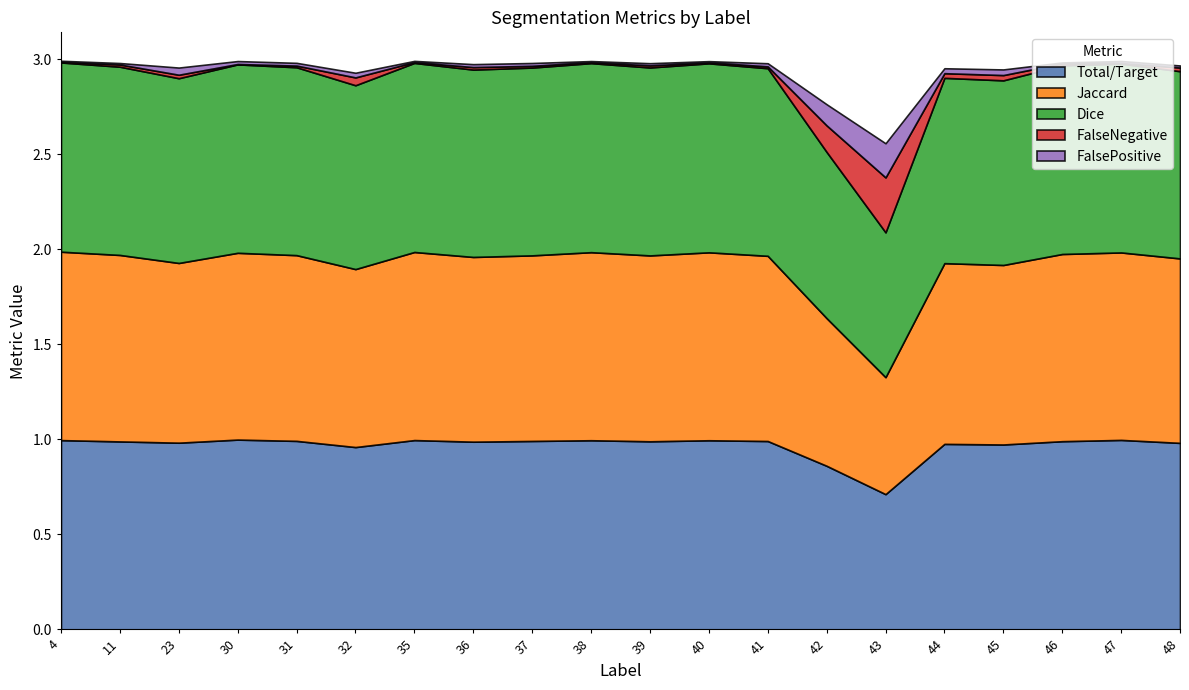

The value of Total/Target at 43 is 0.7. True or false?

True